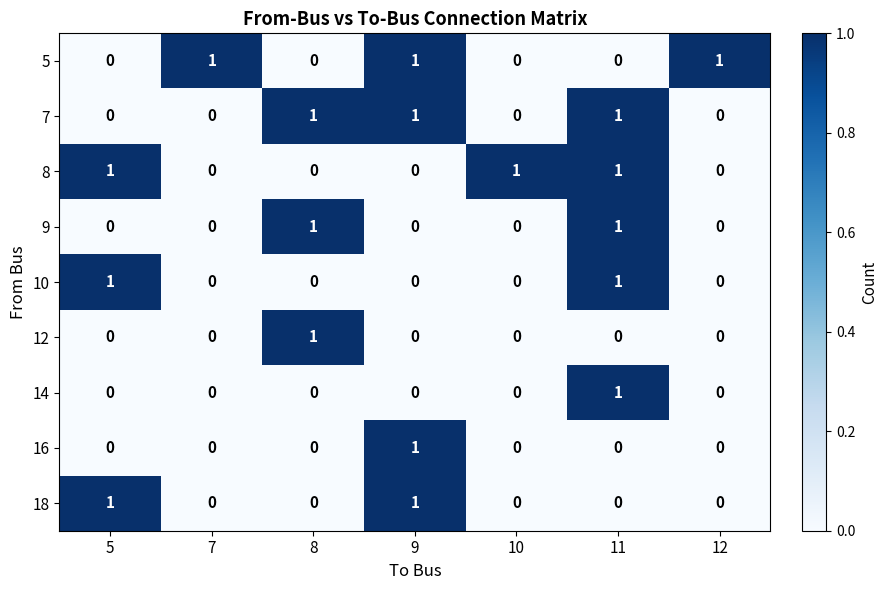

Is the value of 7 at 12 greater than the value of 9 at 8?

No